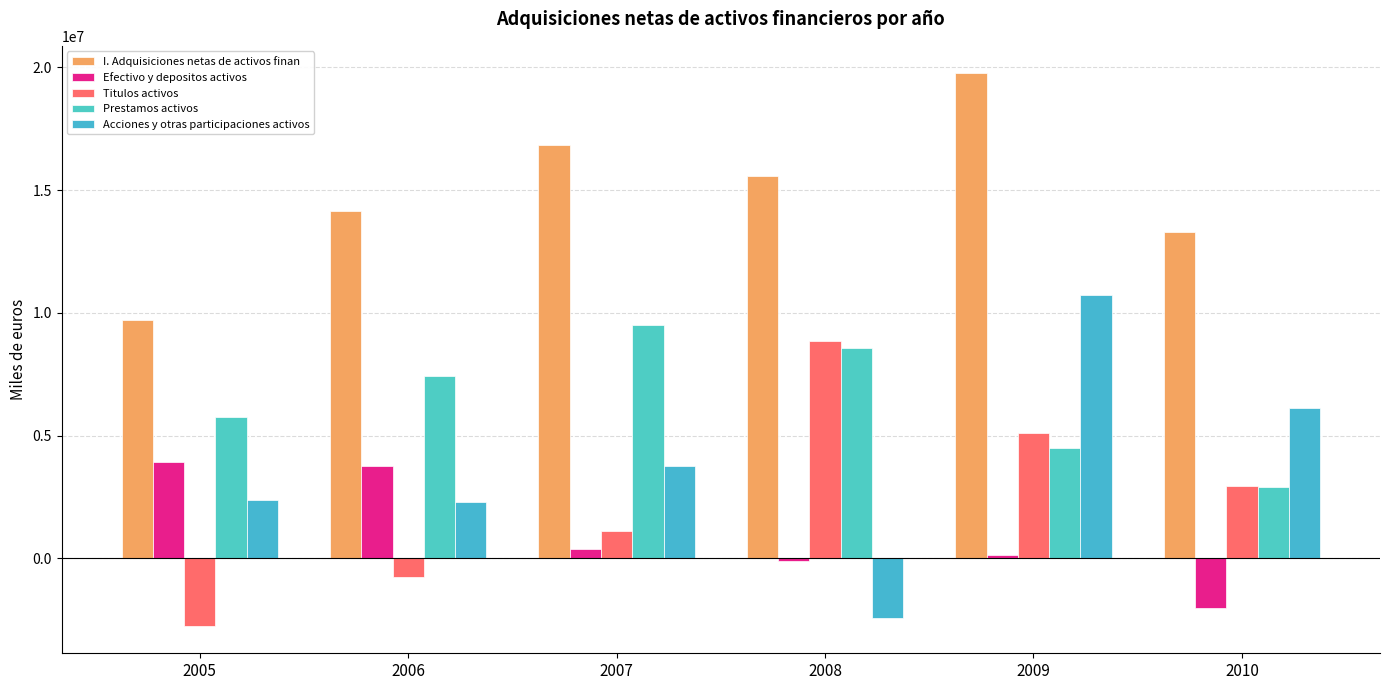

Reading left to right, transcribe all the data shown in this chart.

I. Adquisiciones netas de activos finan: 2005=9691481	2006=14161806	2007=16826230	2008=15575612	2009=19747699	2010=13301870
Efectivo y depositos activos: 2005=3934386	2006=3768460	2007=374285	2008=-104405	2009=139157	2010=-2021890
Titulos activos: 2005=-2739455	2006=-773795	2007=1098305	2008=8857857	2009=5112941	2010=2954752
Prestamos activos: 2005=5743890	2006=7430630	2007=9508685	2008=8557982	2009=4487467	2010=2891461
Acciones y otras participaciones activos: 2005=2391727	2006=2304224	2007=3748928	2008=-2443122	2009=10725476	2010=6131939